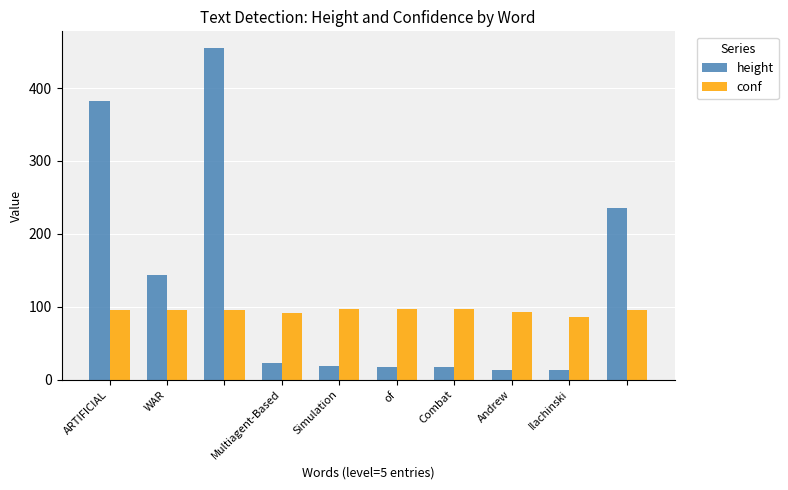

What is the sum of all conf values?

944.0